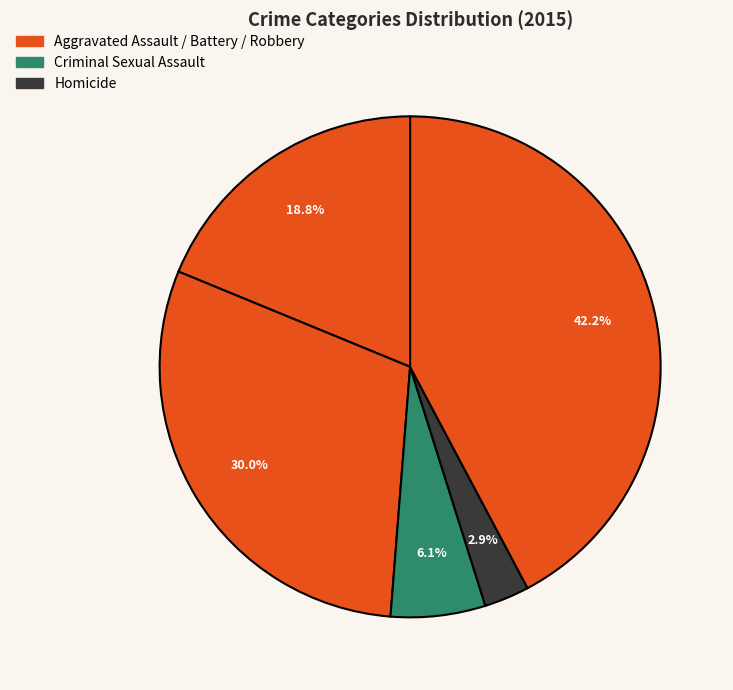

How many slices are in this pie chart?

5